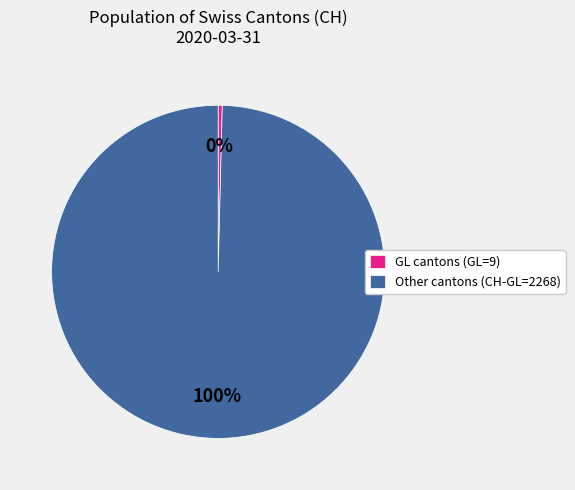

Which category has the smallest portion of the pie?

GL cantons (GL=9)